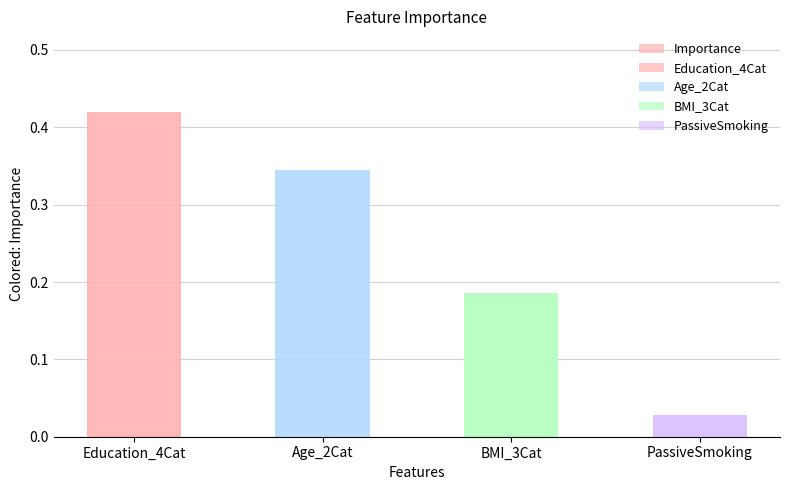

How many bars are there in total?

4